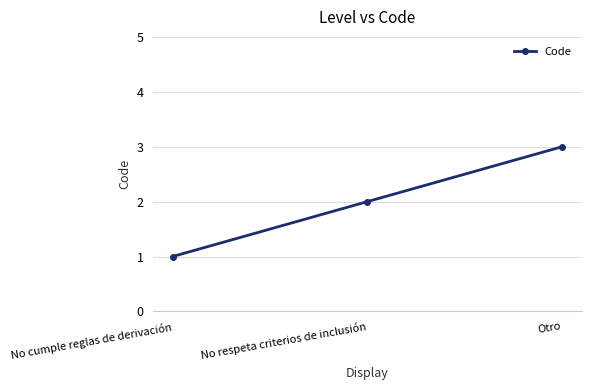

The value at Otro is 3. True or false?

True